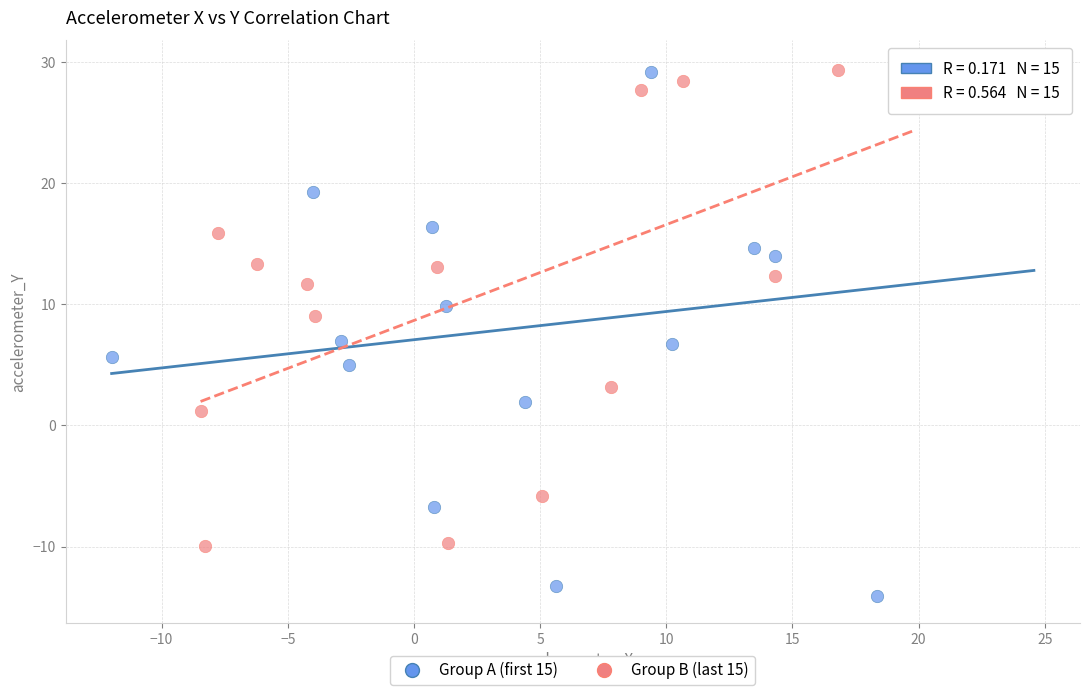

Which series reaches the minimum Y coordinate?

Group A (first 15)